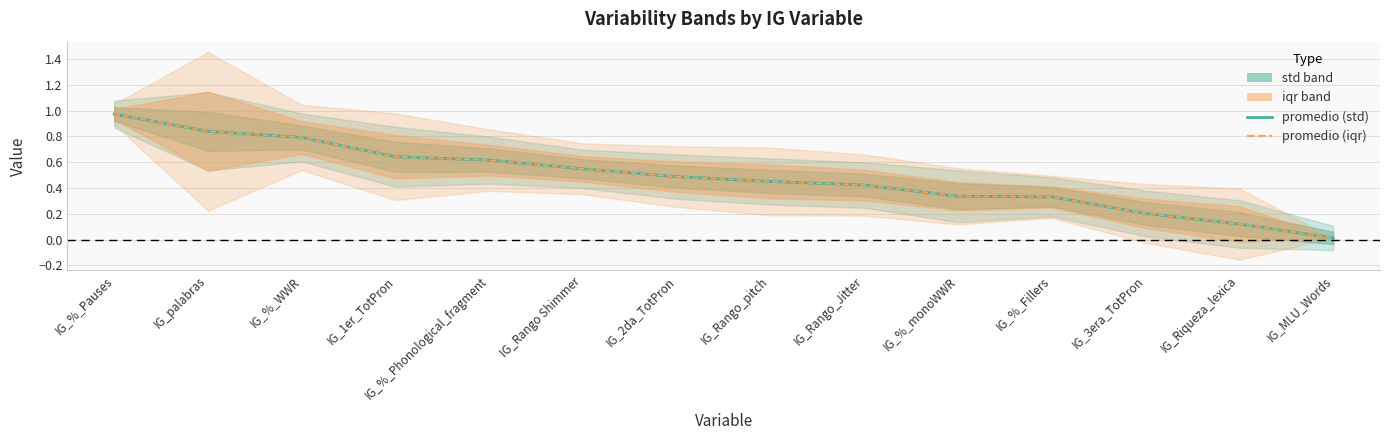

How many lines are shown in the chart?

2